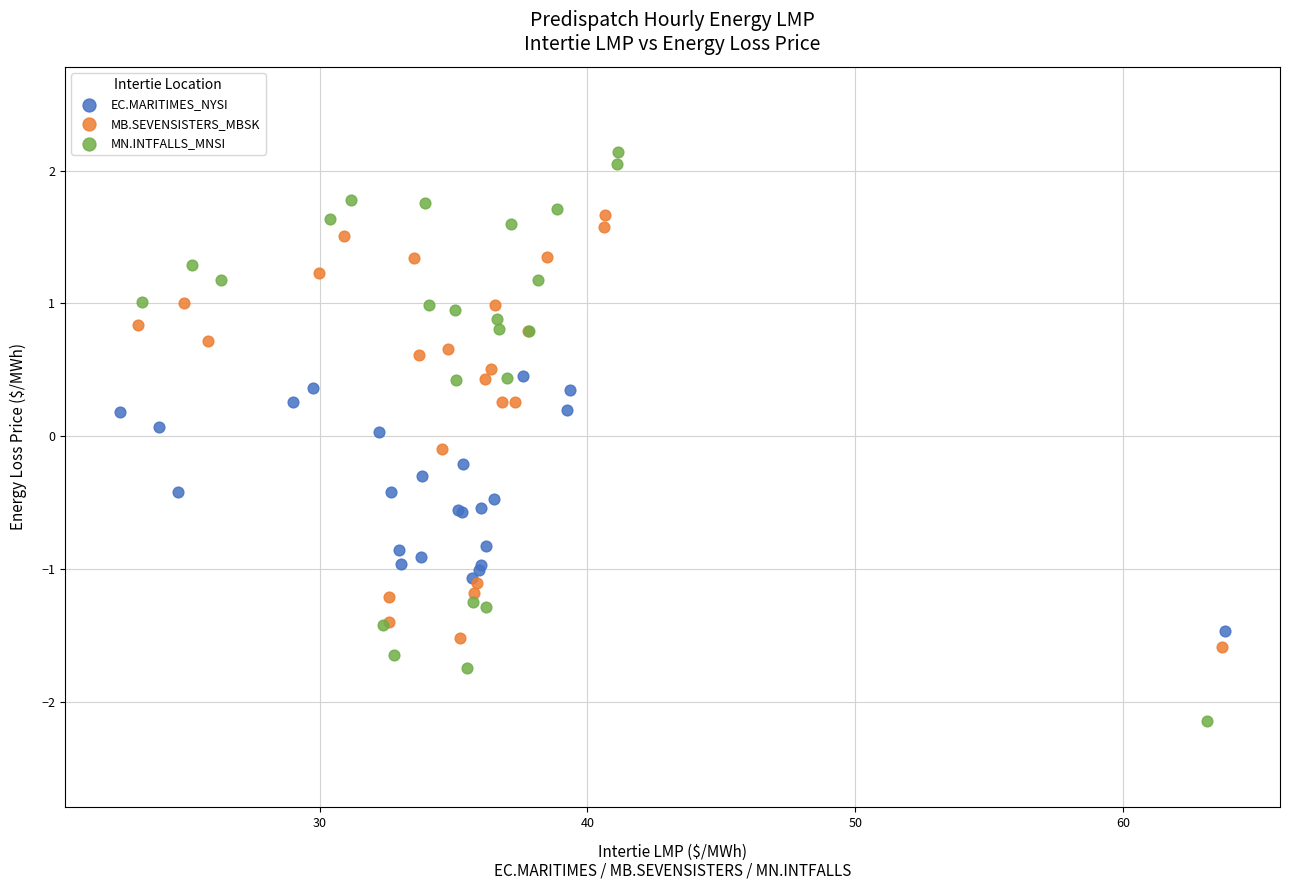

Which series reaches the maximum Y coordinate?

MN.INTFALLS_MNSI